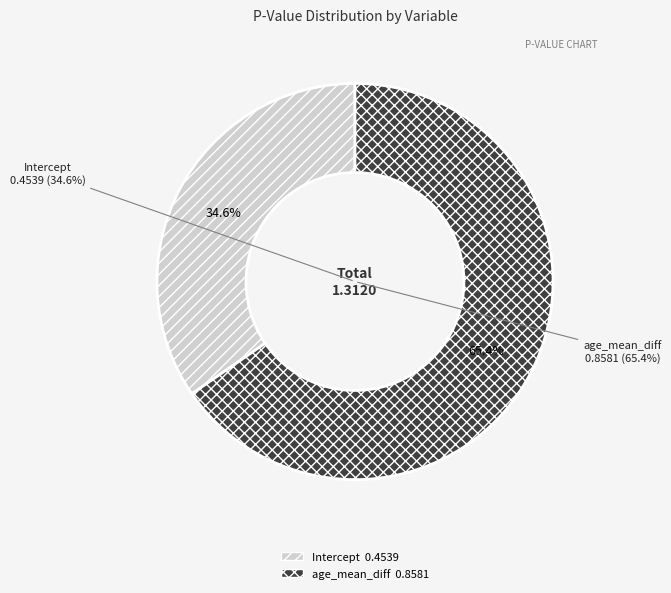

To the nearest percent, what percentage of the pie is Intercept?

35%